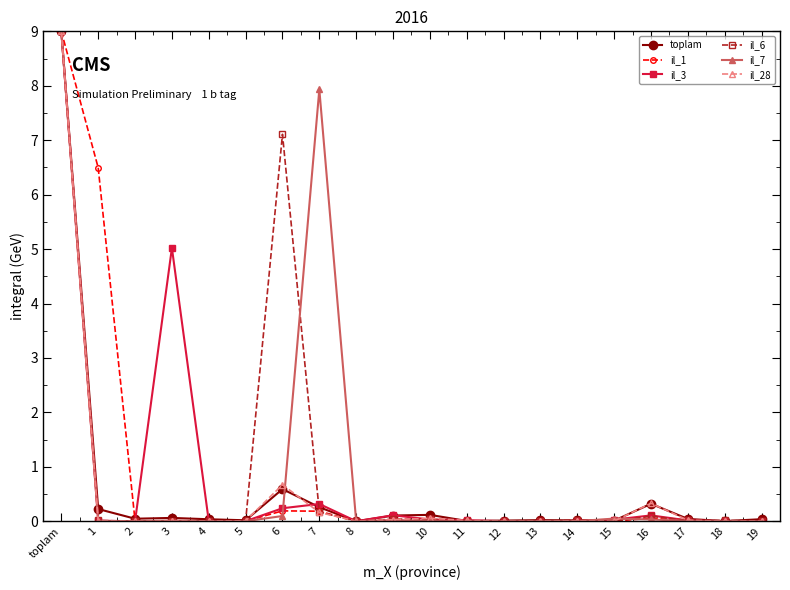

What is the difference between the maximum and second lowest values in the il_28 series?

9.0